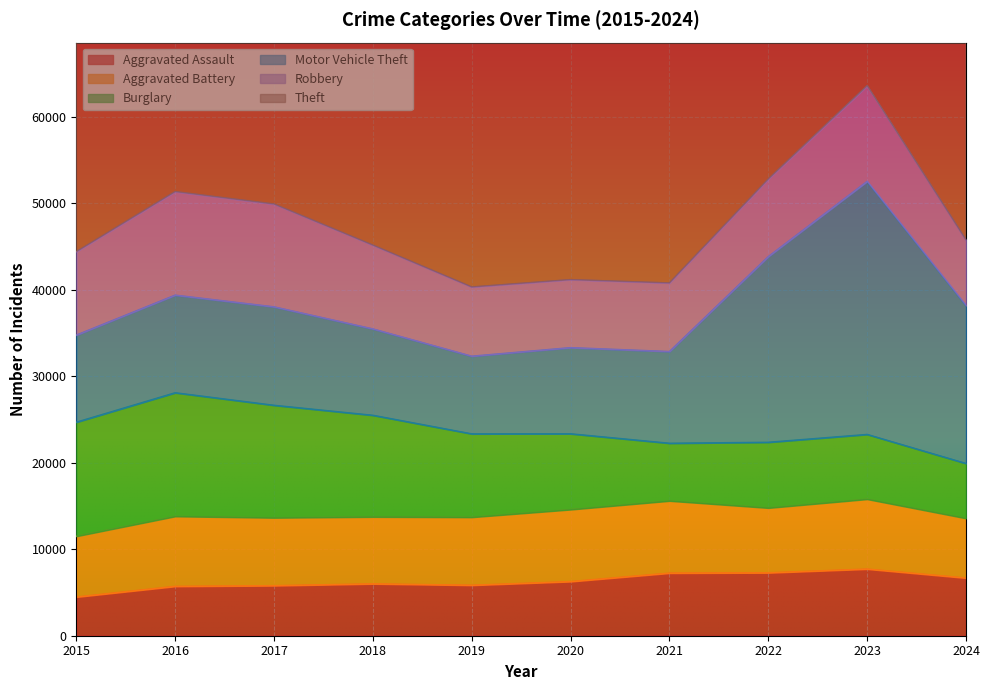

Does the chart display data point markers on the line(s)?

No